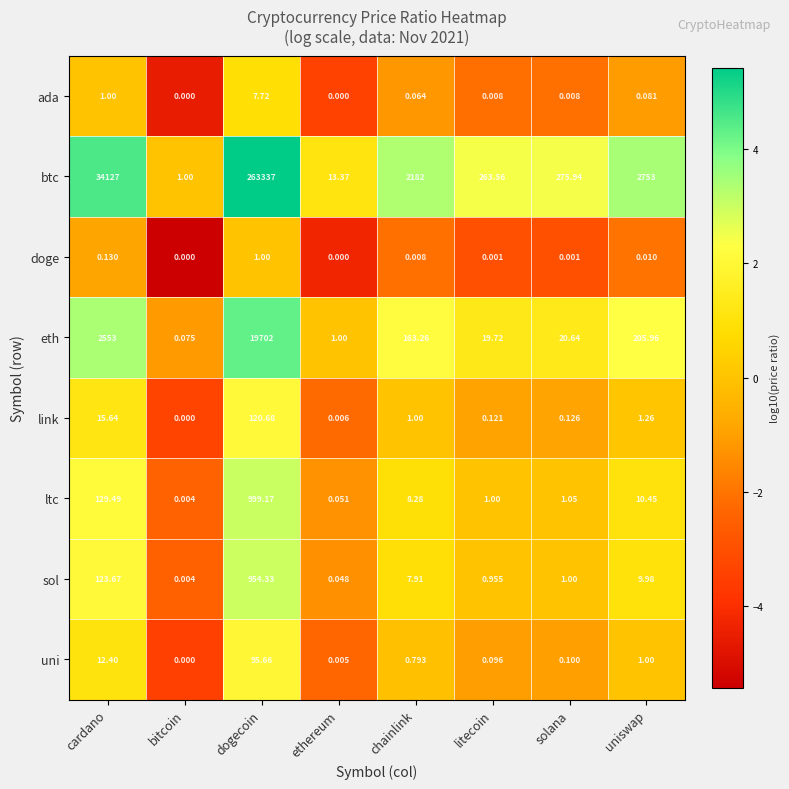

How many values in the ltc series are below 8?

4